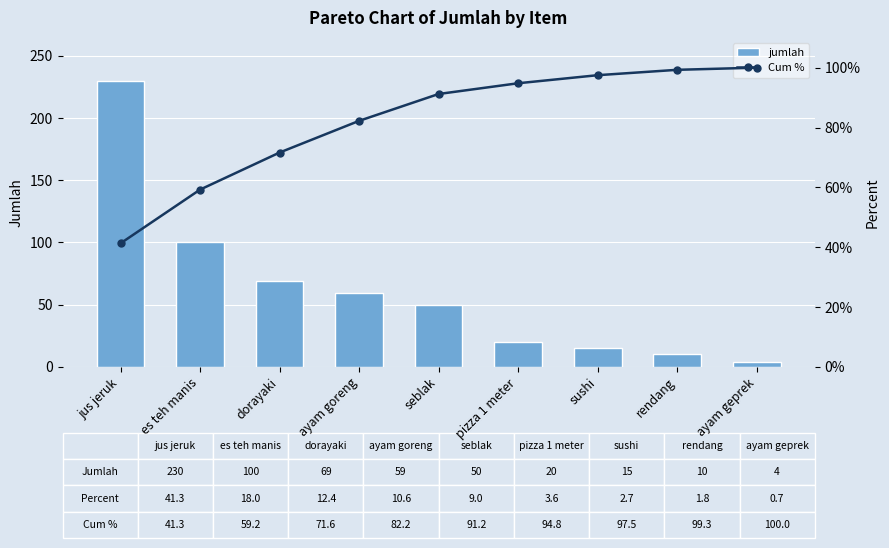

At which label does jumlah first exceed 50?

jus jeruk